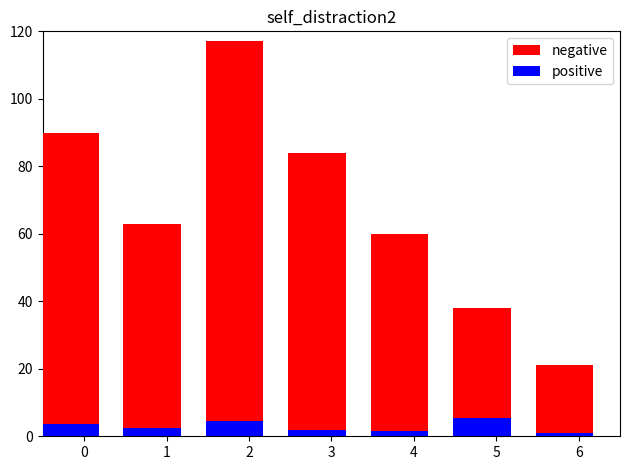

What is the difference between the maximum and minimum values in the negative series?

96.0